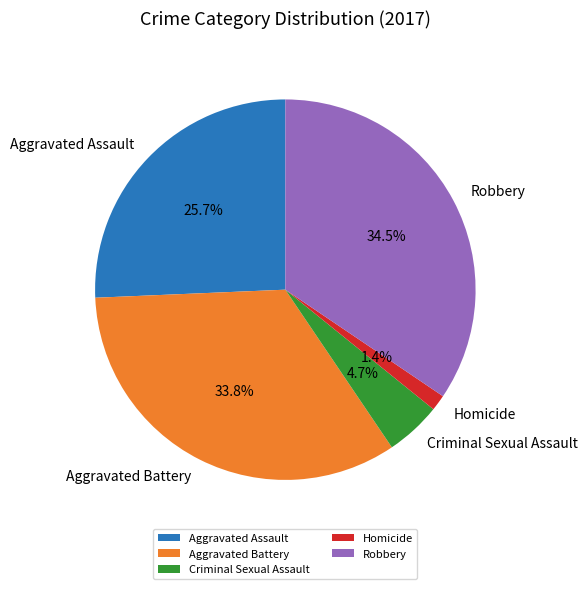

To the nearest percent, what is the combined percentage of Homicide and Criminal Sexual Assault?

6%